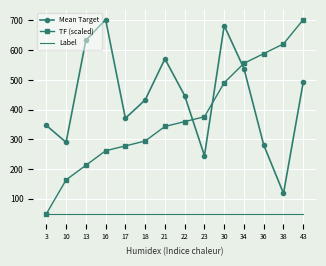

Rank the categories by TF (scaled) value from highest to lowest.

43, 38, 36, 34, 30, 23, 22, 21, 18, 17, 16, 13, 10, 3